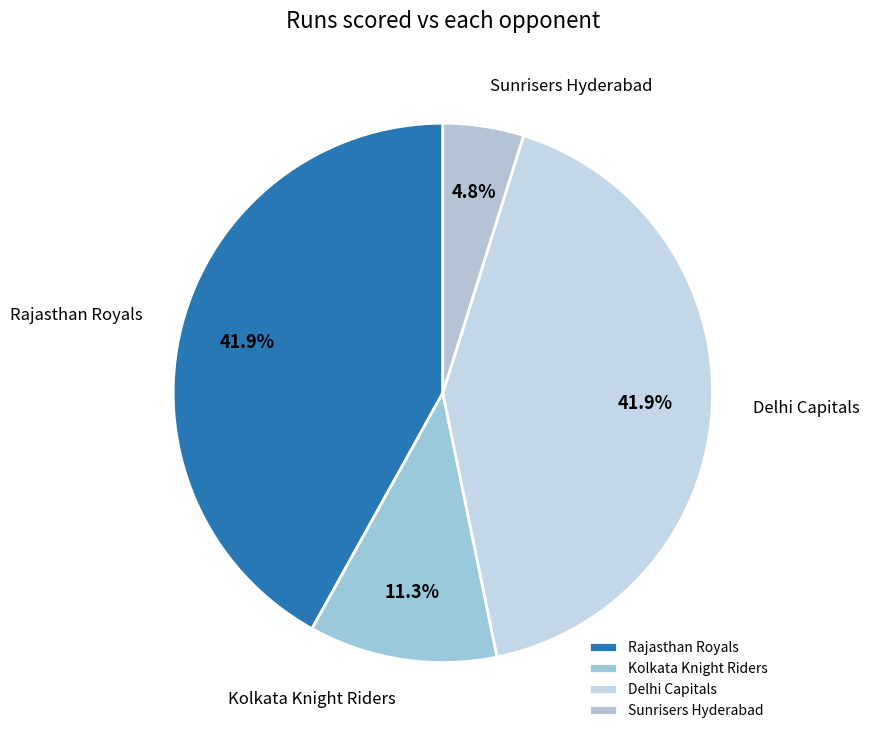

To the nearest percent, what is the difference between the largest and smallest slice percentages?

37%